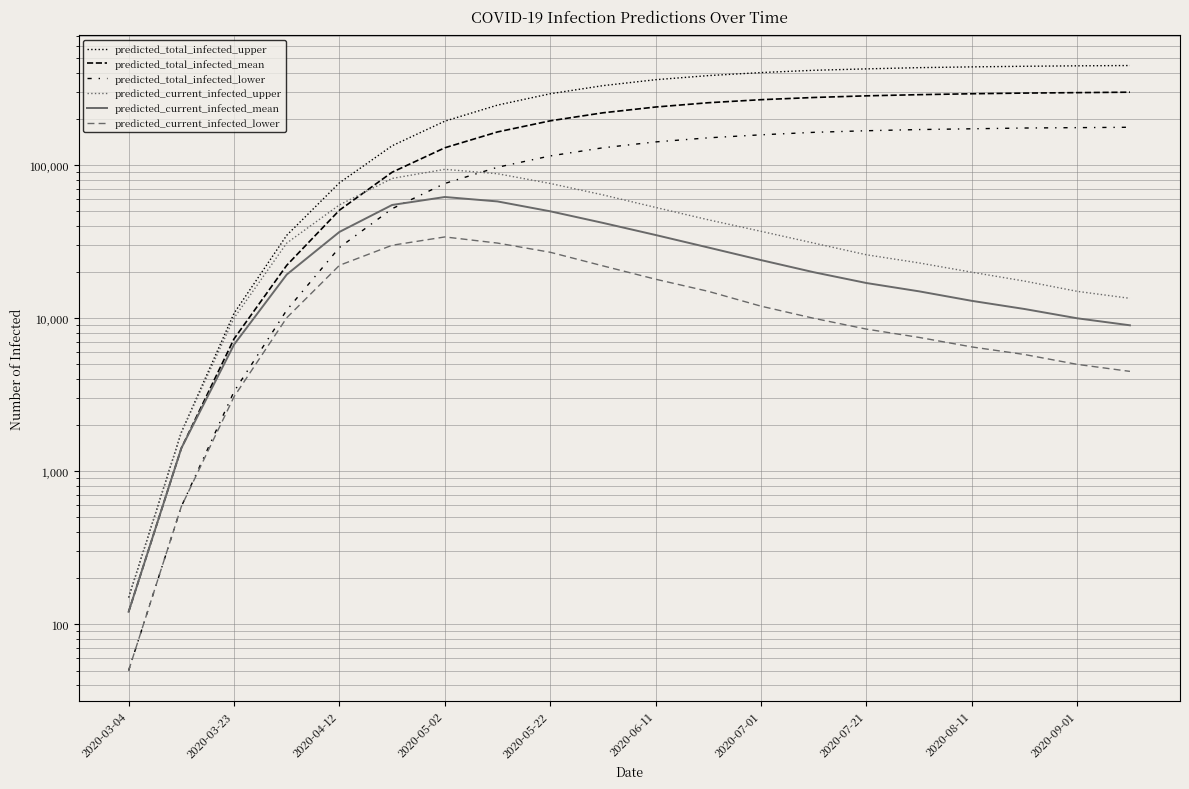

What are all the series names shown in the legend?

predicted_total_infected_upper, predicted_total_infected_mean, predicted_total_infected_lower, predicted_current_infected_upper, predicted_current_infected_mean, predicted_current_infected_lower